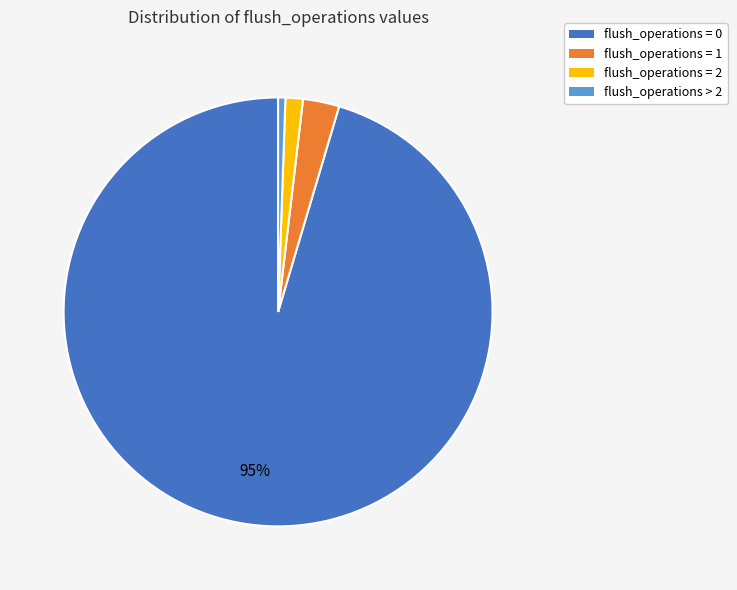

The flush_operations = 2 slice represents 11% of the pie. True or false?

False